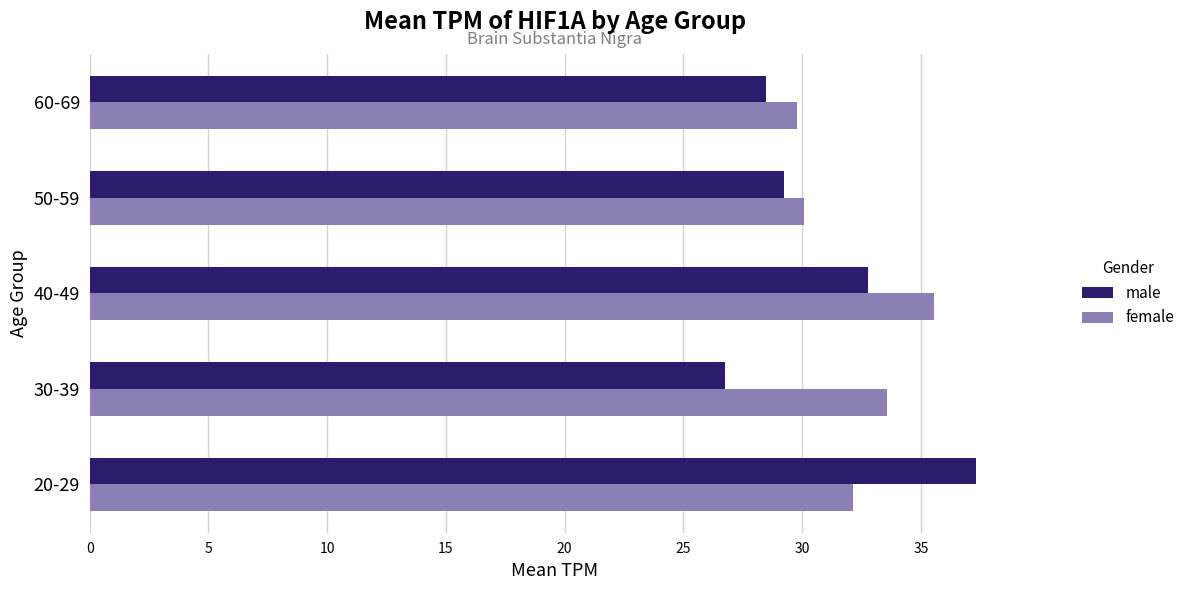

Is it true that female equals 6.8 at 20-29?

False